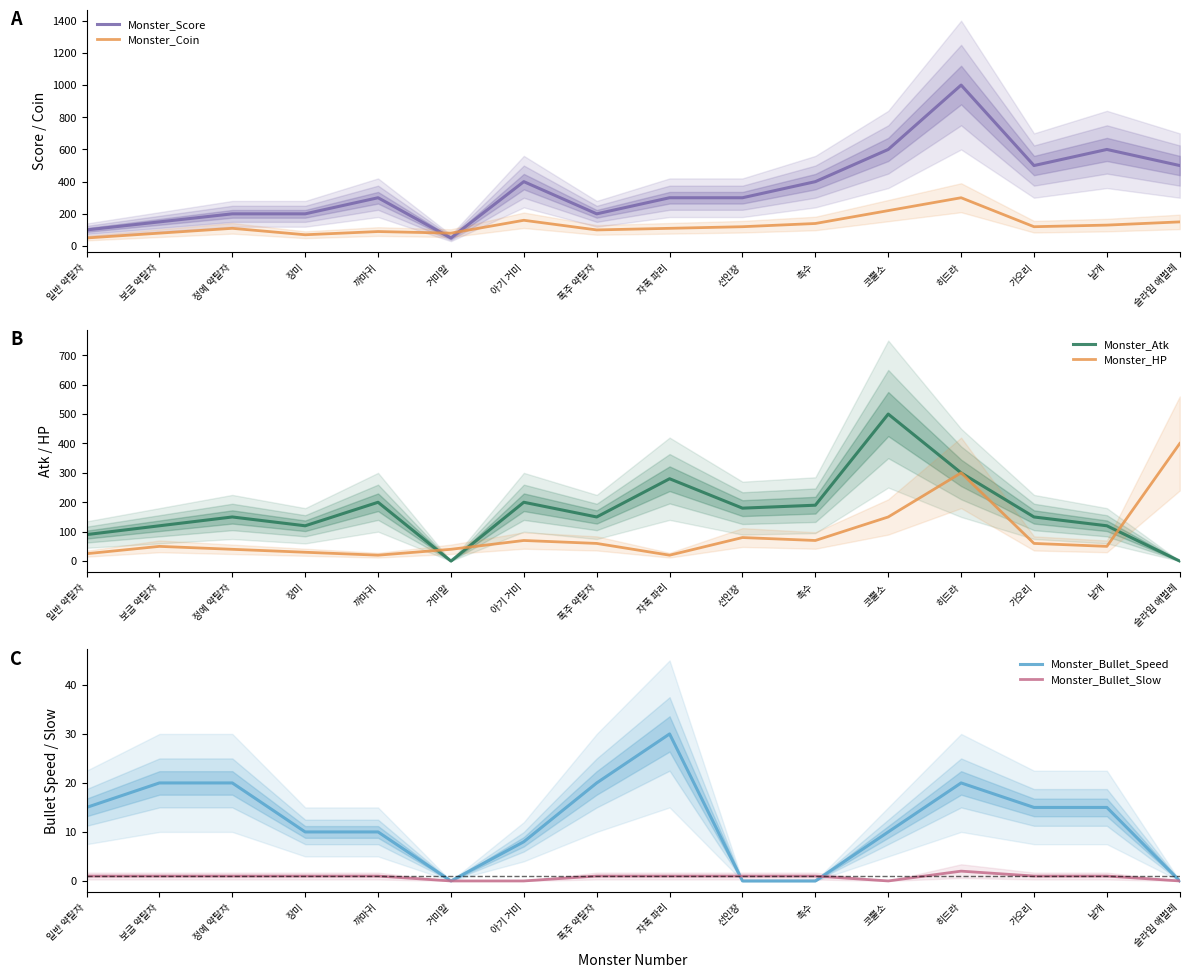

What is the difference between the maximum and minimum values in the Monster_Atk series?

500